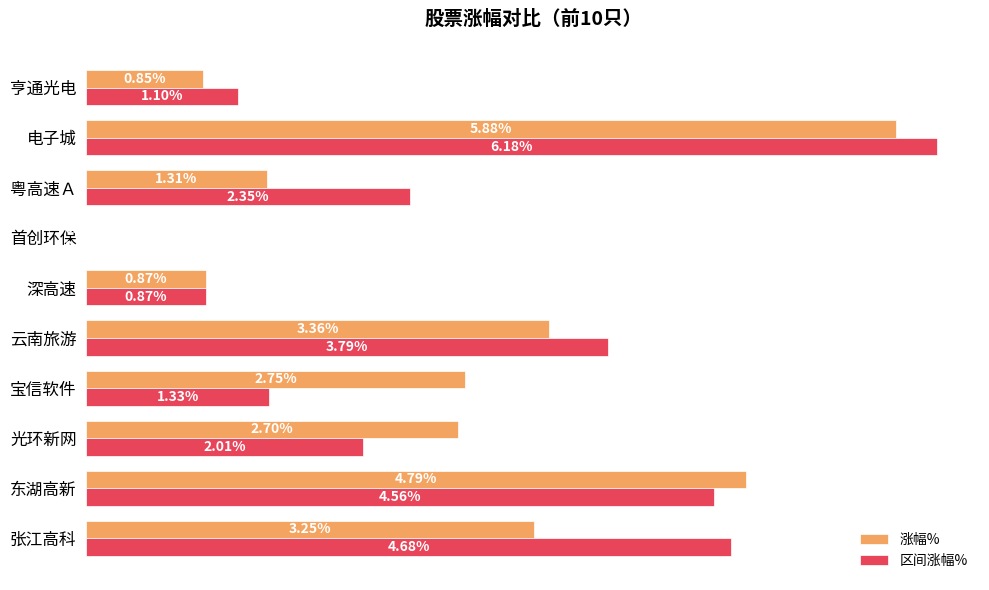

Which series has the largest total across all categories?

区间涨幅%